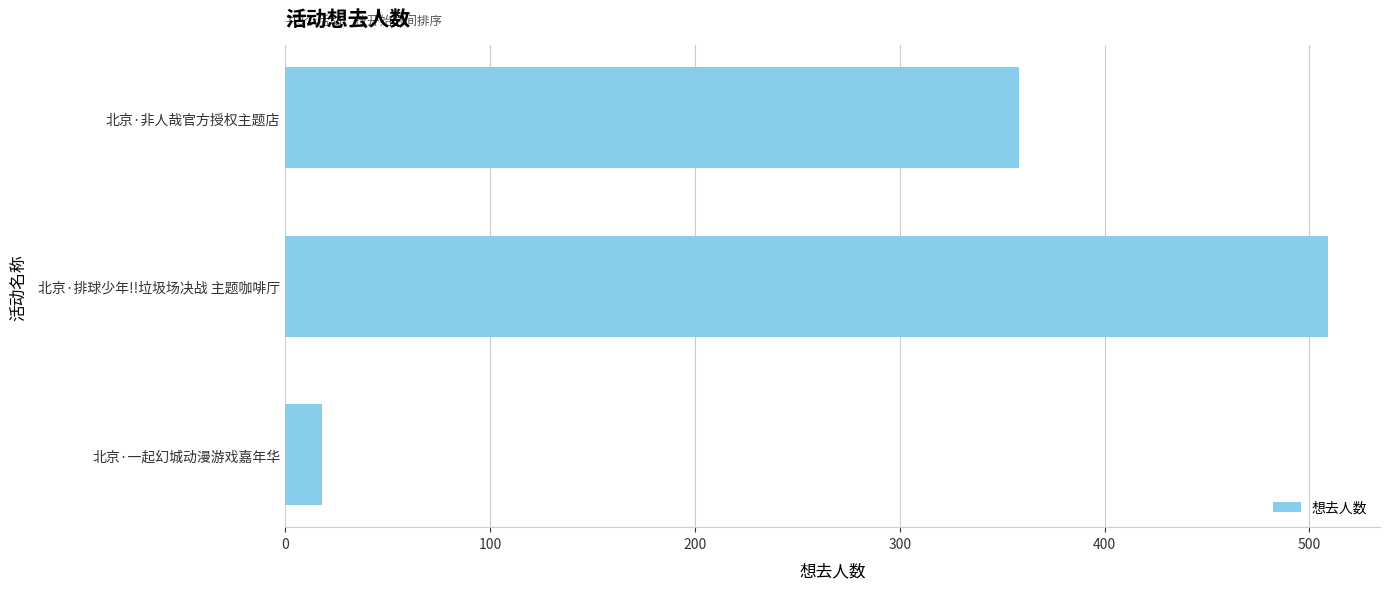

True or false: the data shows 358 at 北京·非人哉官方授权主题店.

True